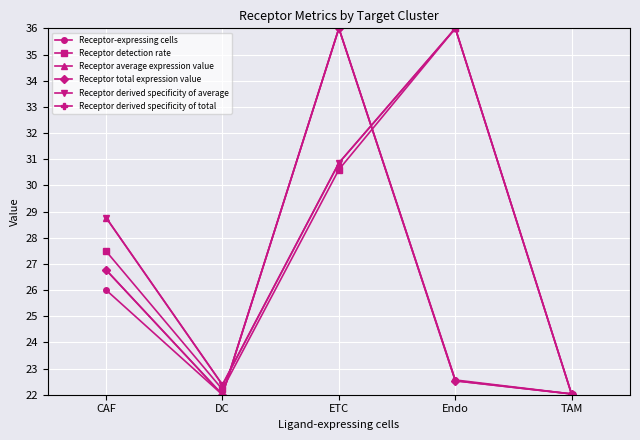

Is this an area chart (filled region under the line)?

No